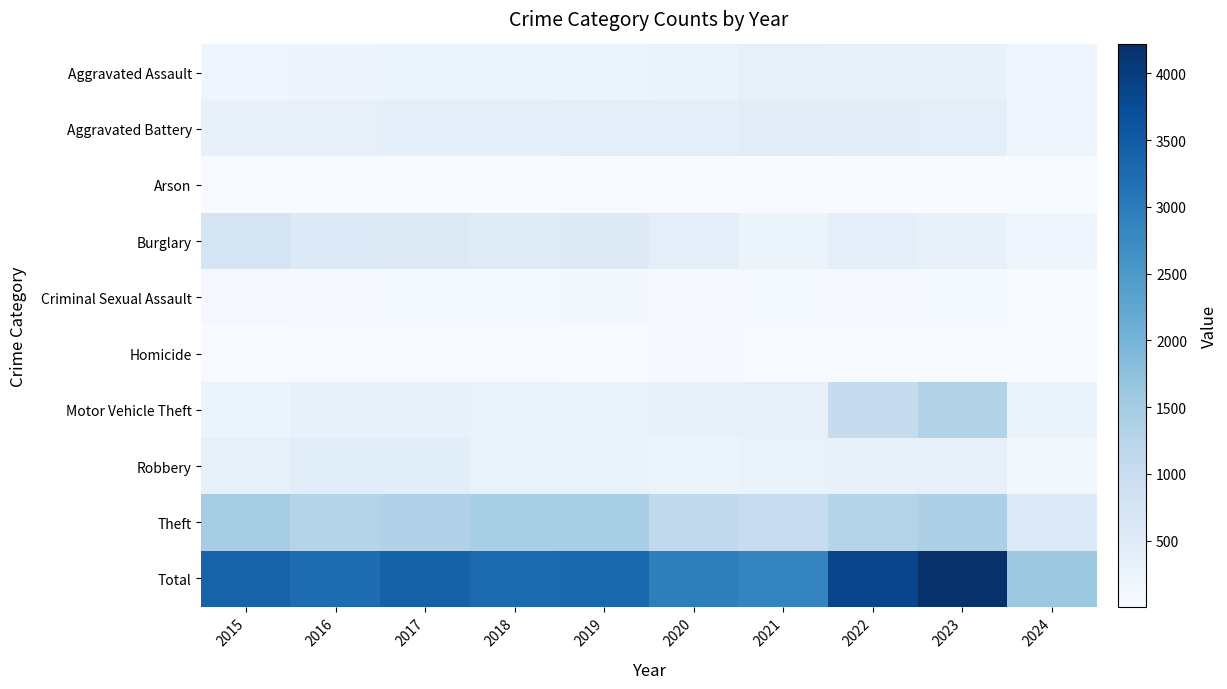

Reading right to left, transcribe all the data shown in this chart.

Aggravated Assault: 2024=190	2023=320	2022=327	2021=352	2020=273	2019=223	2018=225	2017=225	2016=206	2015=194
Aggravated Battery: 2024=183	2023=432	2022=439	2021=479	2020=416	2019=407	2018=389	2017=400	2016=336	2015=316
Arson: 2024=11	2023=19	2022=12	2021=12	2020=17	2019=12	2018=7	2017=10	2016=7	2015=9
Burglary: 2024=196	2023=317	2022=379	2021=261	2020=425	2019=517	2018=506	2017=562	2016=576	2015=738
Criminal Sexual Assault: 2024=27	2023=72	2022=55	2021=61	2020=48	2019=77	2018=60	2017=62	2016=50	2015=46
Homicide: 2024=12	2023=28	2022=36	2021=38	2020=41	2019=22	2018=25	2017=33	2016=26	2015=15
Motor Vehicle Theft: 2024=281	2023=1311	2022=1031	2021=348	2020=333	2019=290	2018=298	2017=312	2016=304	2015=263
Robbery: 2024=122	2023=341	2022=304	2021=300	2020=263	2019=287	2018=301	2017=460	2016=454	2015=337
Theft: 2024=573	2023=1376	2022=1279	2021=998	2020=1120	2019=1459	2018=1461	2017=1339	2016=1259	2015=1474
Total: 2024=1595	2023=4216	2022=3862	2021=2849	2020=2936	2019=3294	2018=3272	2017=3403	2016=3218	2015=3392